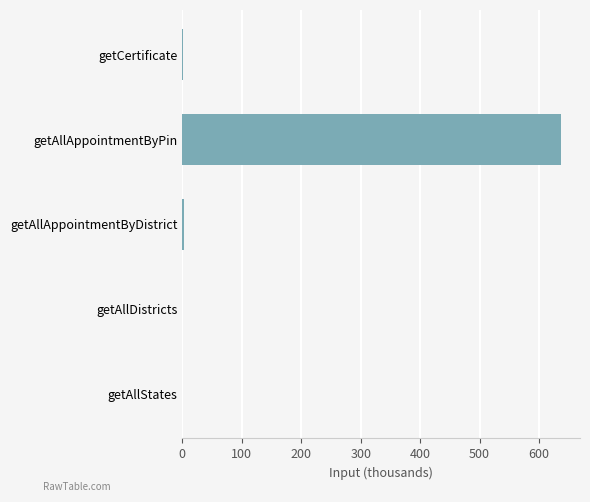

Are the bars horizontal?

Yes